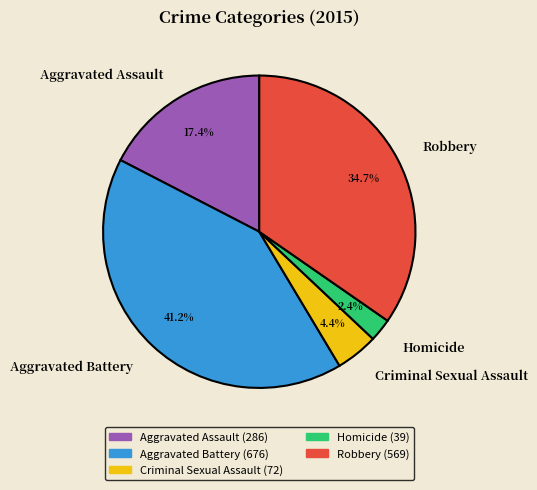

What is the ratio of the value at Criminal Sexual Assault to the value at Aggravated Battery?

0.1